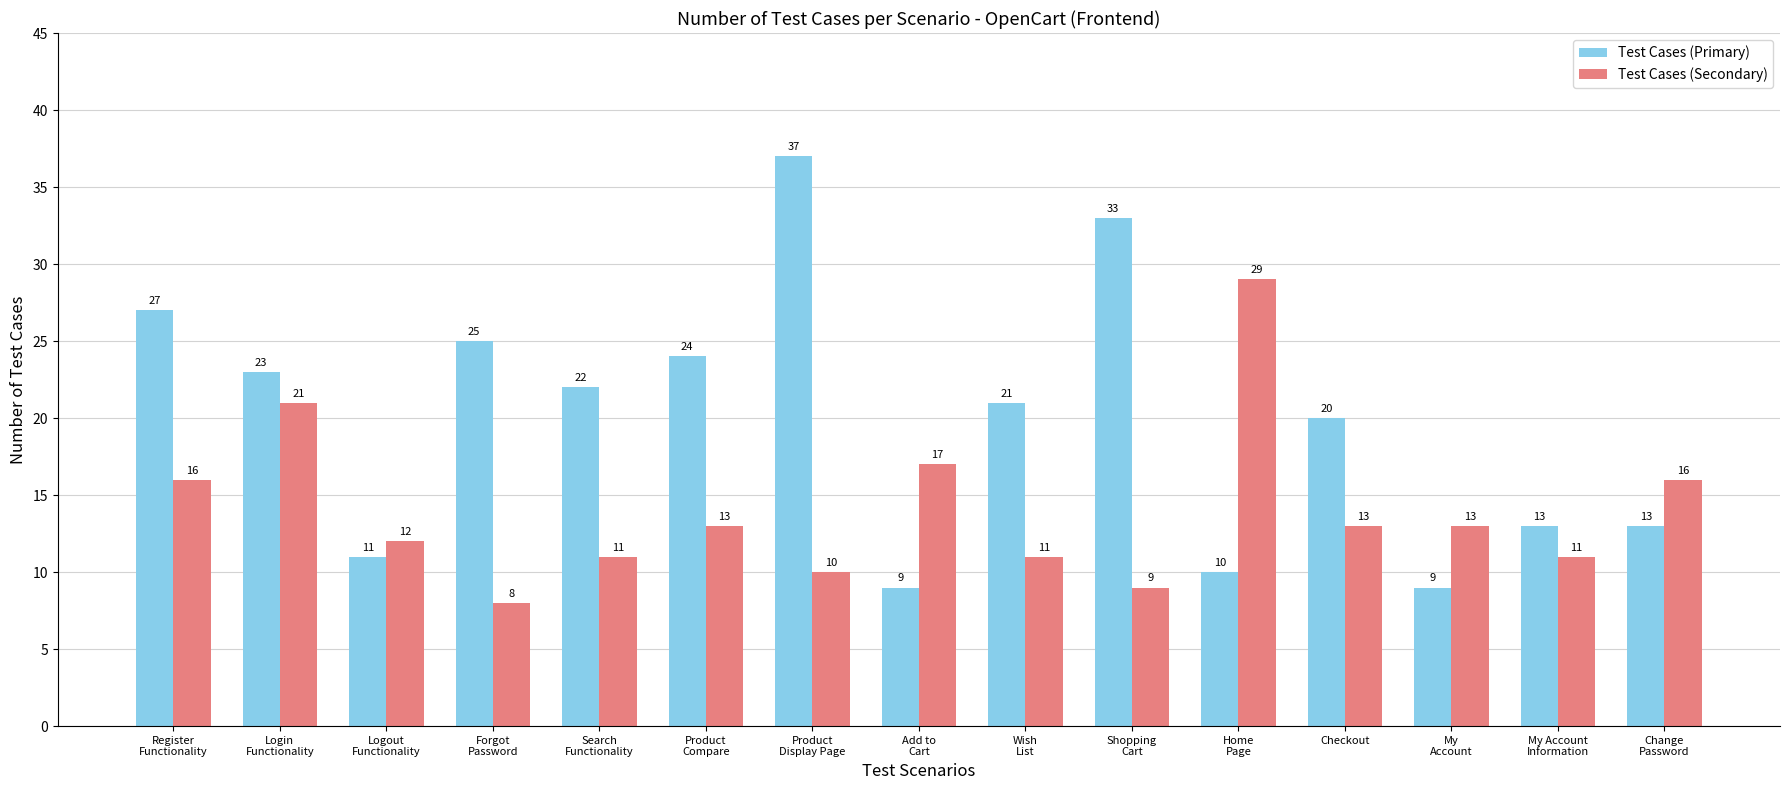

What is the difference between the Test Cases (Secondary) values at Shopping
Cart and Wish
List?

2